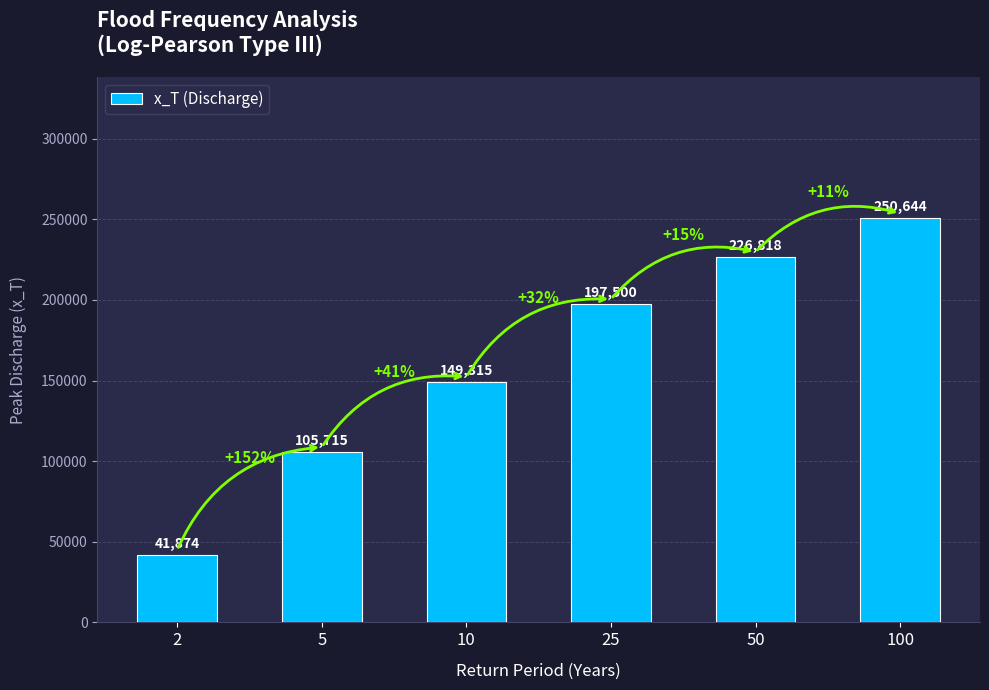

List the labels in order of value, smallest first.

2, 5, 10, 25, 50, 100